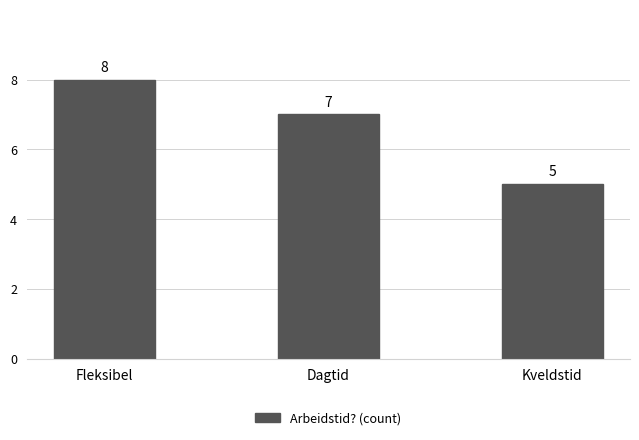

What is the smallest value displayed?

5